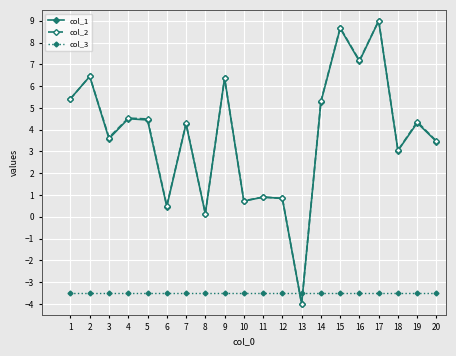

What is the sum of all col_2 values?

75.4